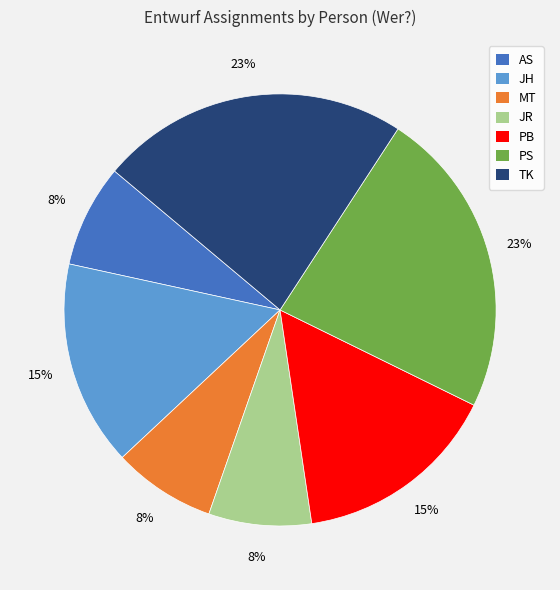

To the nearest percent, what is the difference between the largest and smallest slice percentages?

15%